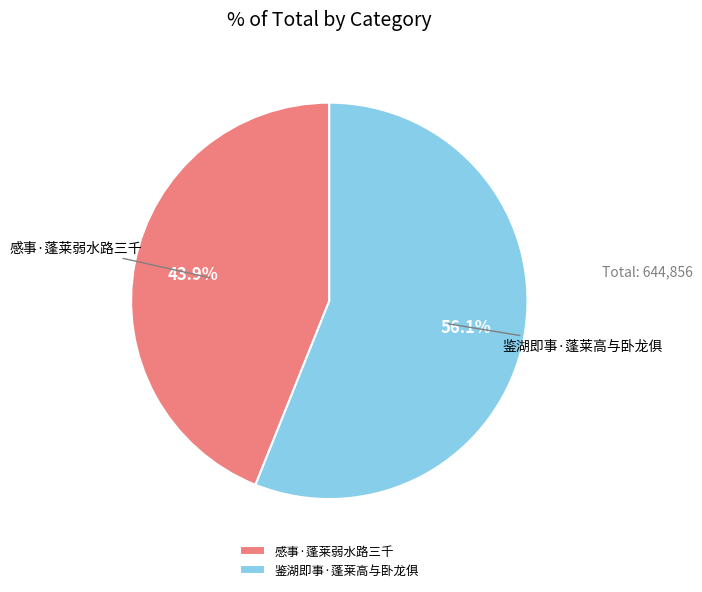

The 鉴湖即事·蓬莱高与卧龙俱 slice represents 68% of the pie. True or false?

False